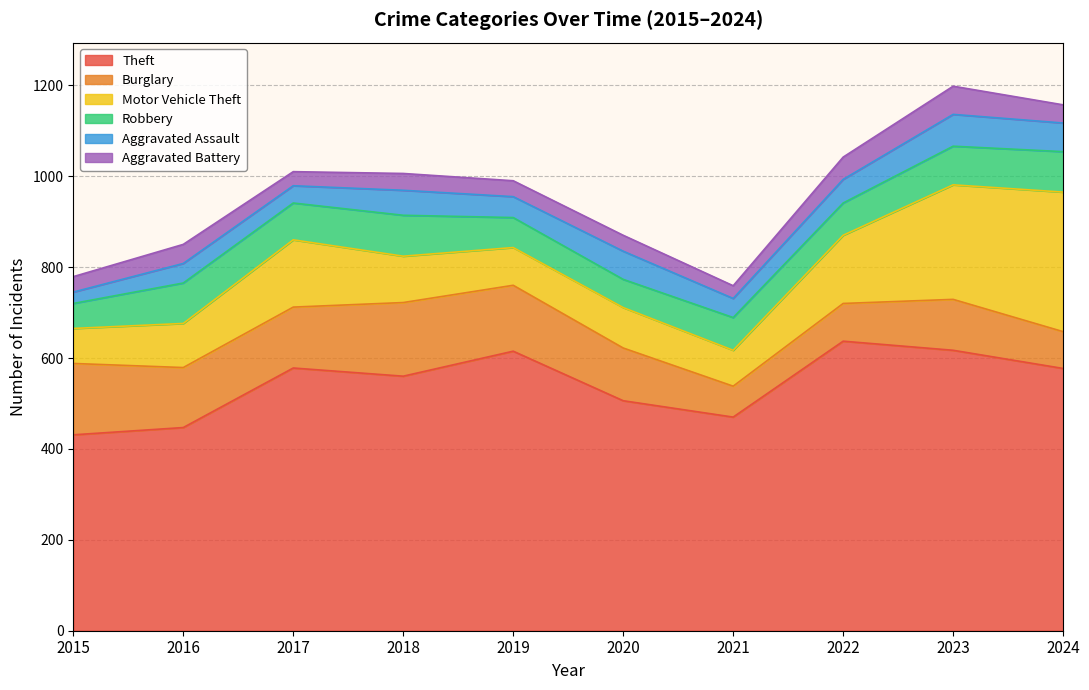

Which category has the lowest value in the Aggravated Battery series?

2021